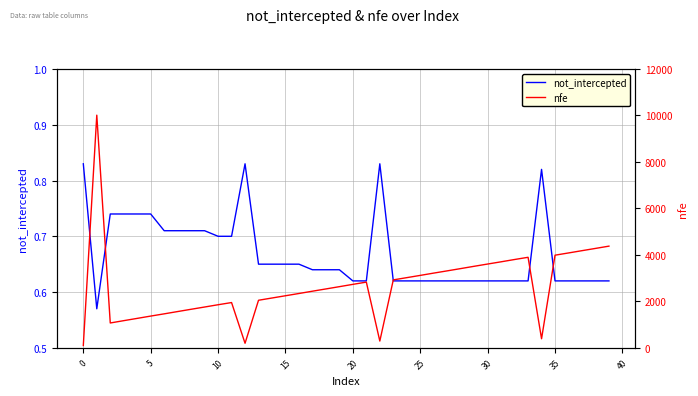

True or false: nfe and not_intercepted intersect in this chart.

False